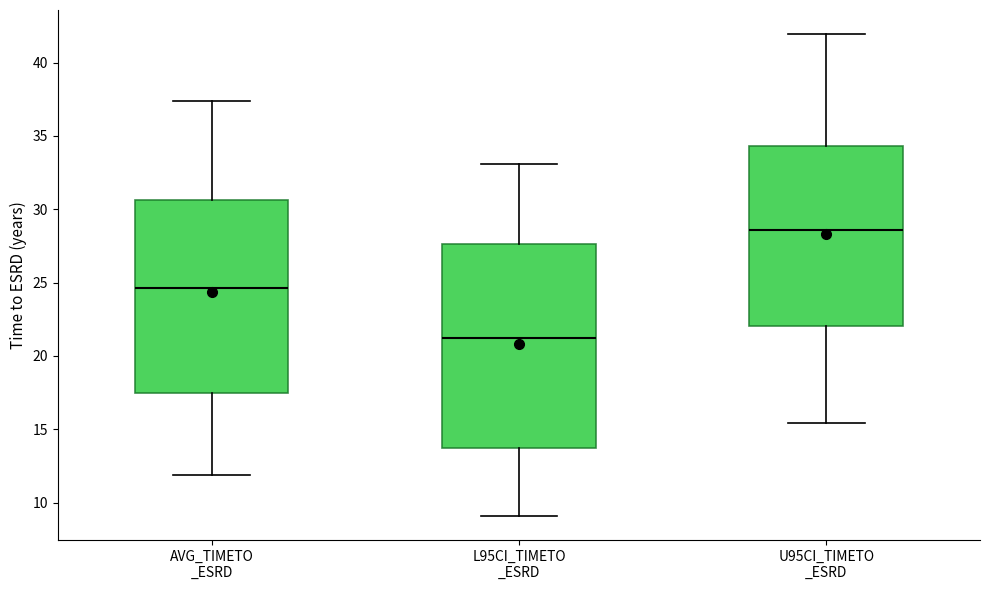

Reading left to right, read every box against the y-axis: the position of its median line, the range the box covers, and the ends of its whiskers. The values are not printed on the chart, so give them approximately, as read against the axis.

AVG_TIMETO _ESRD: median 24.5, box 17.5 to 30.5, whiskers 12.0 to 37.5
L95CI_TIMETO _ESRD: median 21.0, box 14.0 to 27.5, whiskers 9.0 to 33.0
U95CI_TIMETO _ESRD: median 28.5, box 22.0 to 34.5, whiskers 15.5 to 42.0